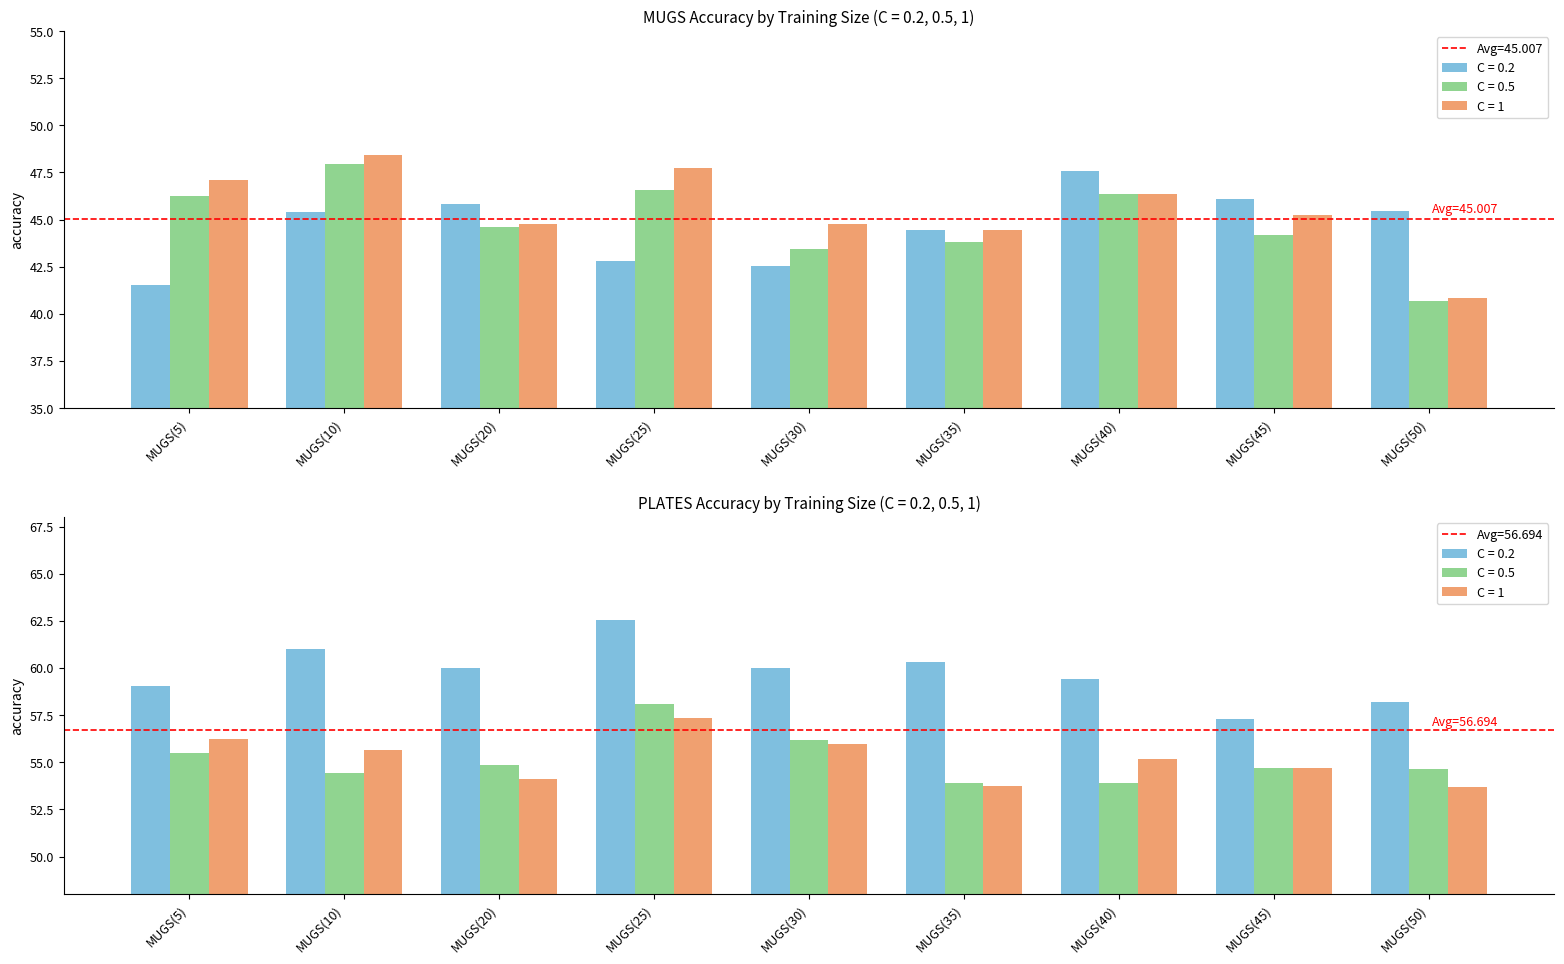

What is the lowest value of the C = 0.5 series?

40.7